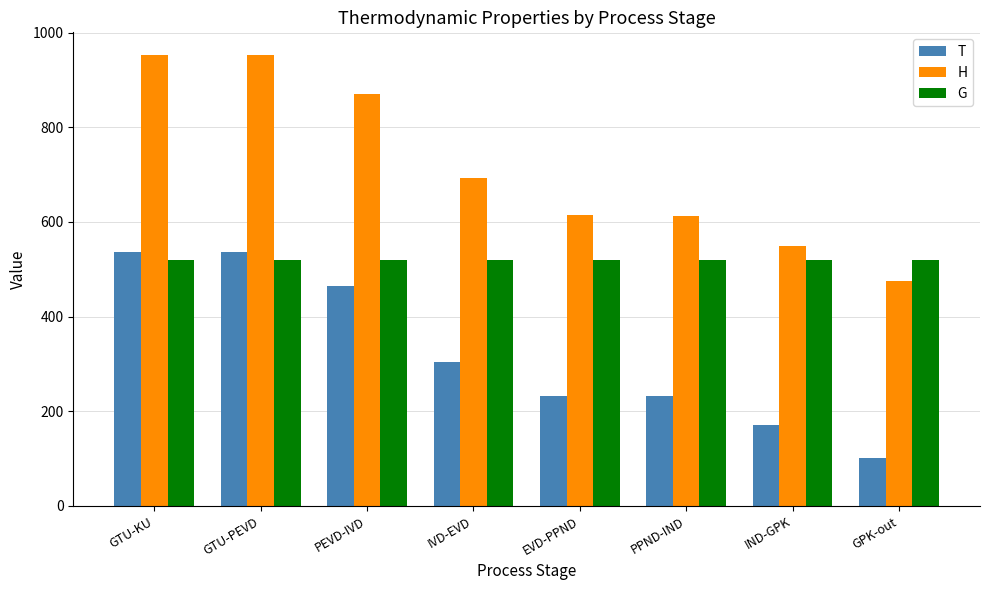

What is the highest value of the G series?

520.0